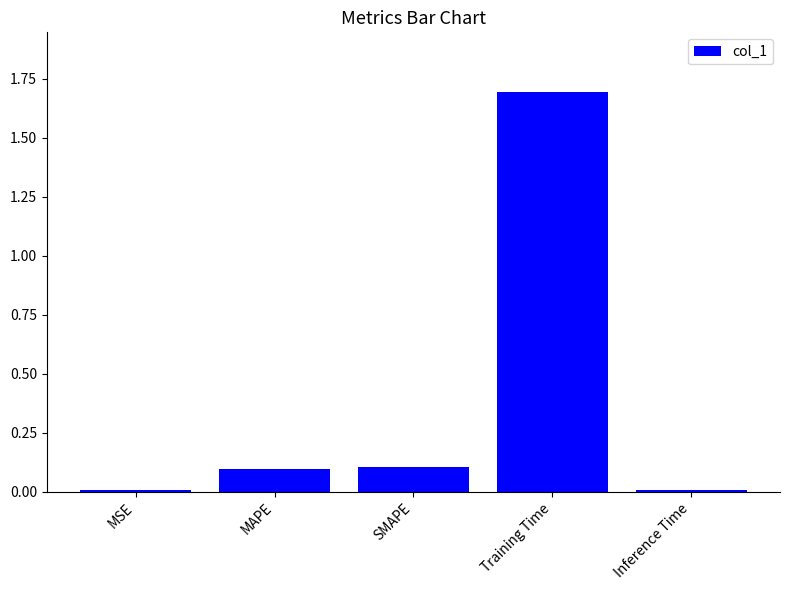

Are the bars horizontal?

No